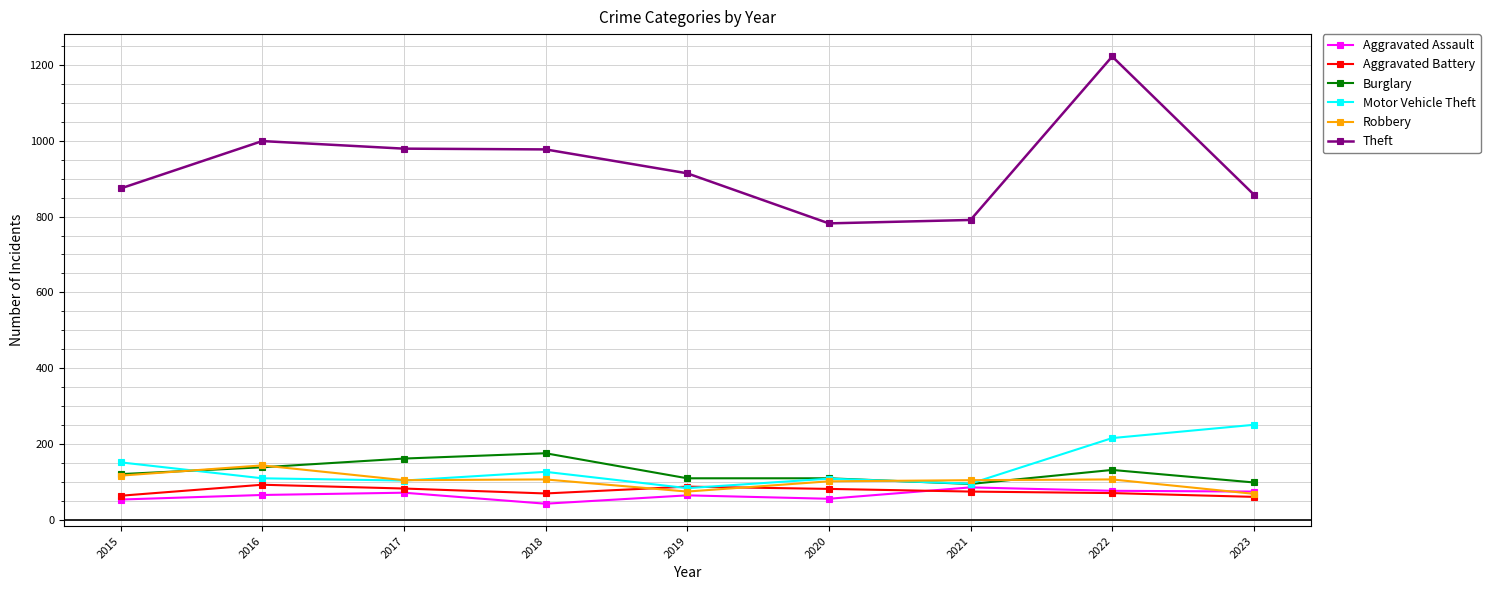

Is it true that Aggravated Battery equals 27 at 2021?

False